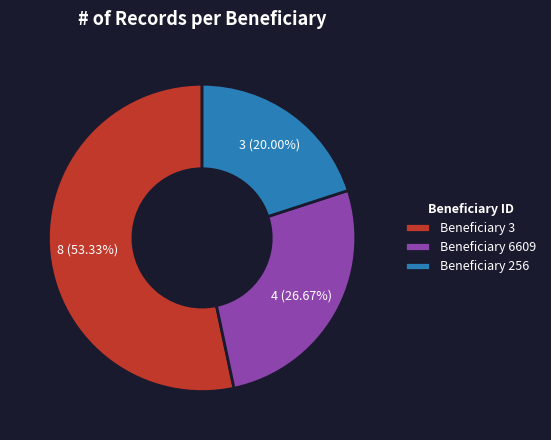

How many segments does this pie chart have?

3